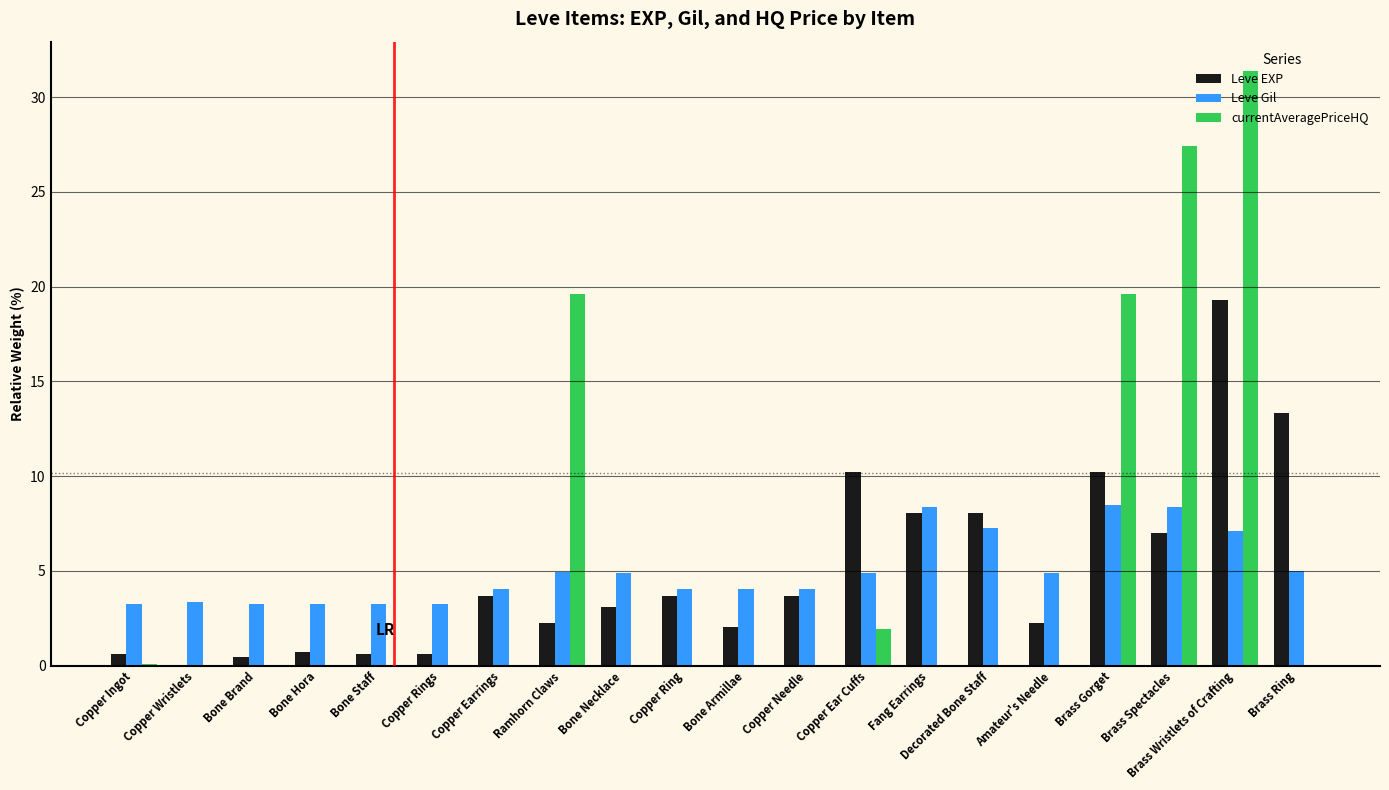

Read the Leve EXP value at Bone Hora.

0.7